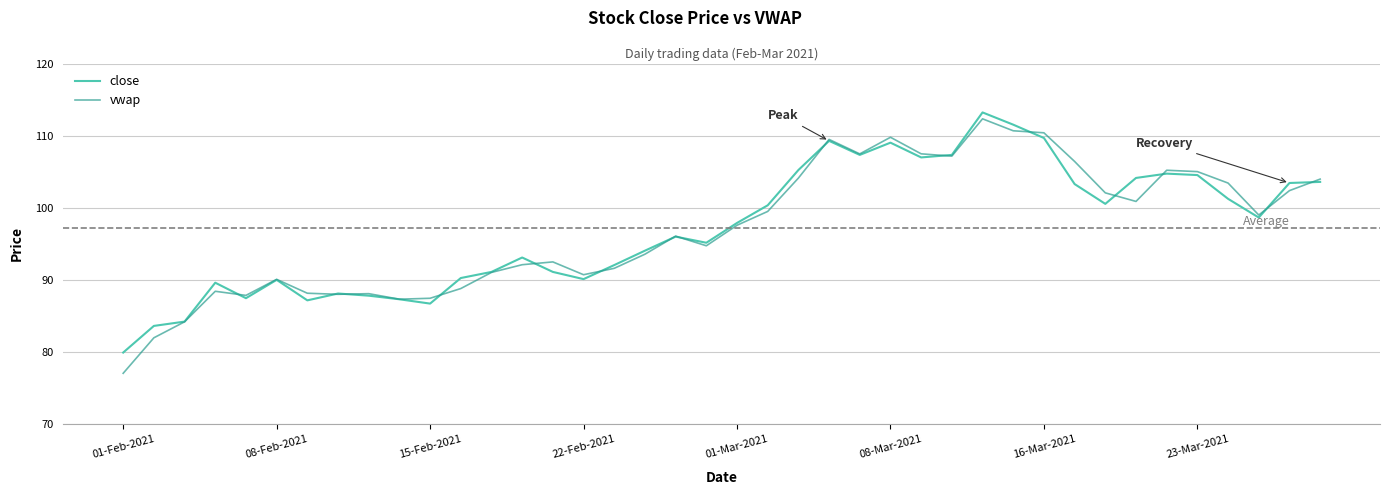

What is the minimum value for vwap?

77.0